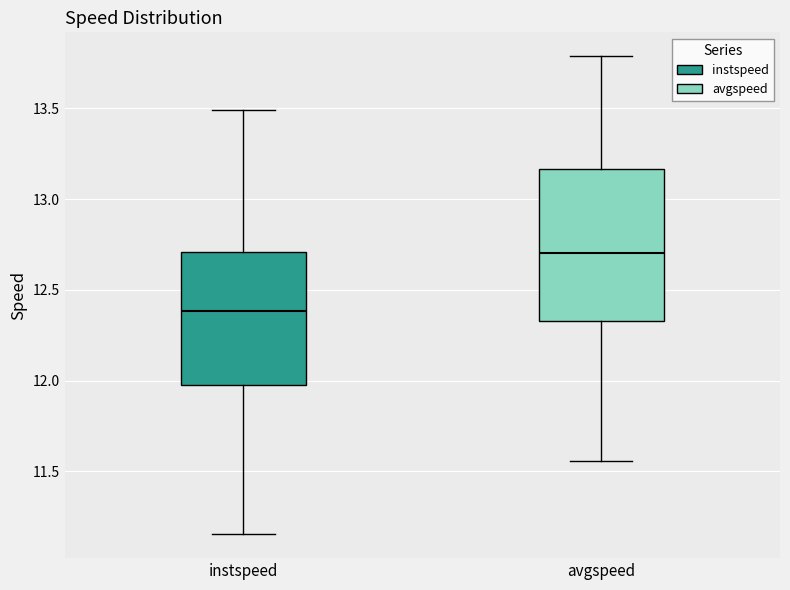

Reading left to right, transcribe this box plot: for each box, give where its median line is, the range the box spans, and where its two whiskers end, as read against the y-axis. The values are not printed on the chart, so give them approximately, as read against the axis.

instspeed: median 12.40, box 12.00 to 12.70, whiskers 11.15 to 13.50
avgspeed: median 12.70, box 12.35 to 13.15, whiskers 11.55 to 13.80